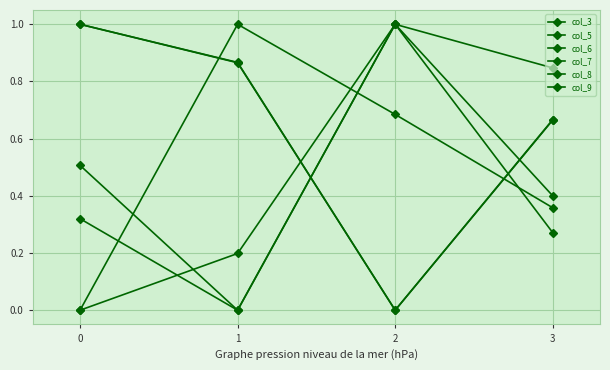

Reading left to right, extract all data points from this chart.

col_3: 1.0	0.9	0.0	0.7
col_5: 1.0	0.9	0.0	0.7
col_6: 0.3	0.0	1.0	0.4
col_7: 0.5	0.0	1.0	0.3
col_8: 0.0	0.2	1.0	0.8
col_9: 0.0	1.0	0.7	0.4